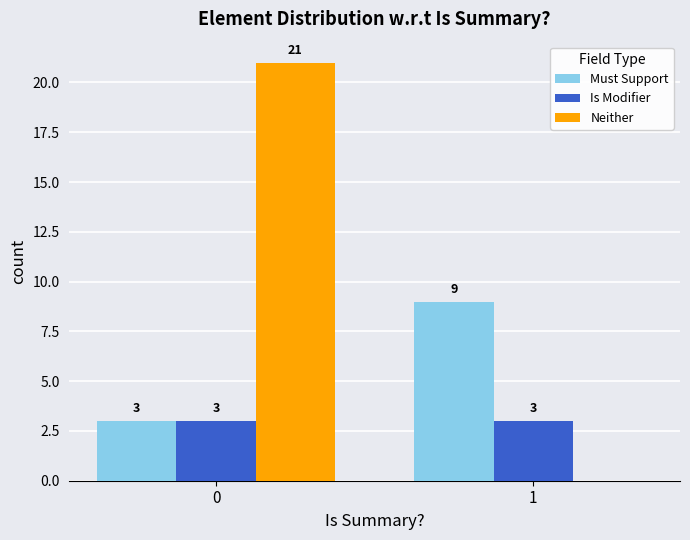

What is the sum of the Must Support values at 0 and 1?

12